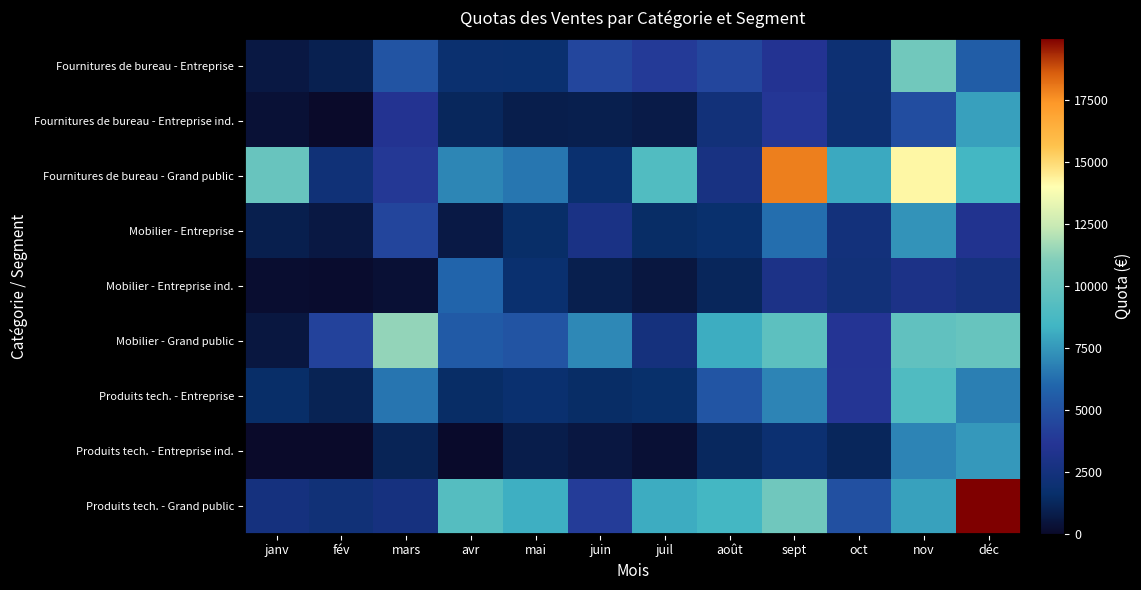

Reading left to right, what are all the values shown in this chart?

Fournitures de bureau - Entreprise: janv=644	fév=963	mars=5187	avr=1845	mai=1808	juin=4497	juil=3930	août=4496	sept=3524	oct=2014	nov=10453	déc=5615
Fournitures de bureau - Entreprise ind.: janv=321	fév=0	mars=3483	avr=1274	mai=896	juin=916	juil=777	août=2324	sept=3744	oct=1972	nov=4814	déc=7745
Fournitures de bureau - Grand public: janv=10030	fév=2214	mars=3795	avr=6971	mai=6517	juin=1831	juil=9083	août=2733	sept=17906	oct=8024	nov=14167	déc=8527
Mobilier - Entreprise: janv=924	fév=659	mars=4473	avr=698	mai=1538	juin=2895	juil=1489	août=1753	sept=6281	oct=2411	nov=7361	déc=3361
Mobilier - Entreprise ind.: janv=184	fév=118	mars=291	avr=5921	mai=1815	juin=900	juil=585	août=1224	sept=3022	oct=2312	nov=3007	déc=2652
Mobilier - Grand public: janv=585	fév=4294	mars=11393	avr=5447	mai=5188	juin=7050	juil=2509	août=8134	sept=9591	oct=3627	nov=9721	déc=10000
Produits tech. - Entreprise: janv=1526	fév=1072	mars=6477	avr=1492	mai=1830	juin=1488	juil=1611	août=5224	sept=6909	oct=3685	nov=9050	déc=6764
Produits tech. - Entreprise ind.: janv=0	fév=0	mars=1130	avr=59	mai=827	juin=587	juil=305	août=1316	sept=1949	oct=1217	nov=6917	déc=7516
Produits tech. - Grand public: janv=2547	fév=2251	mars=2612	avr=9285	mai=8209	juin=4023	juil=8089	août=8510	sept=10372	oct=4989	nov=7787	déc=19981